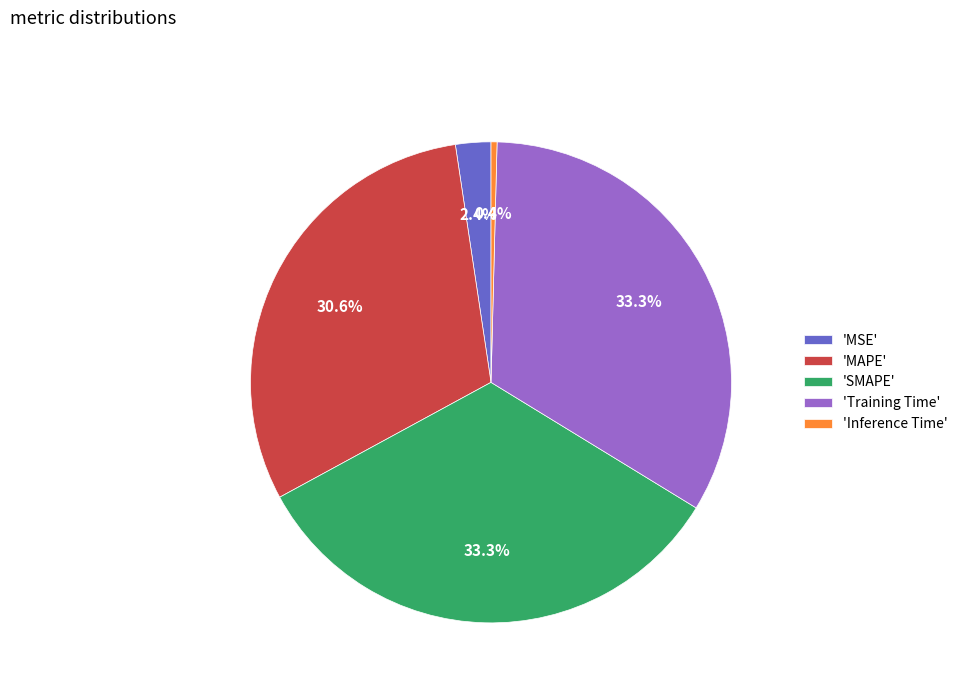

What is the total percentage of 'Inference Time' and 'MSE'?

2.8%